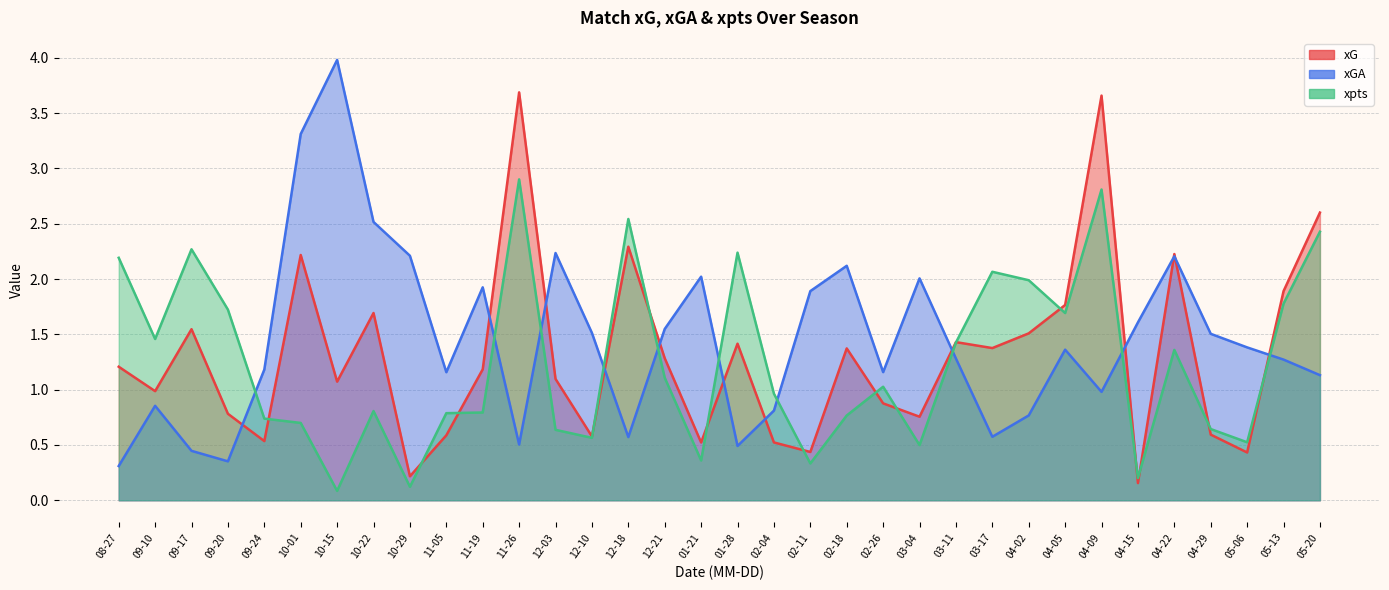

What is the sum of the xG values at 04-22 and 12-18?

4.5